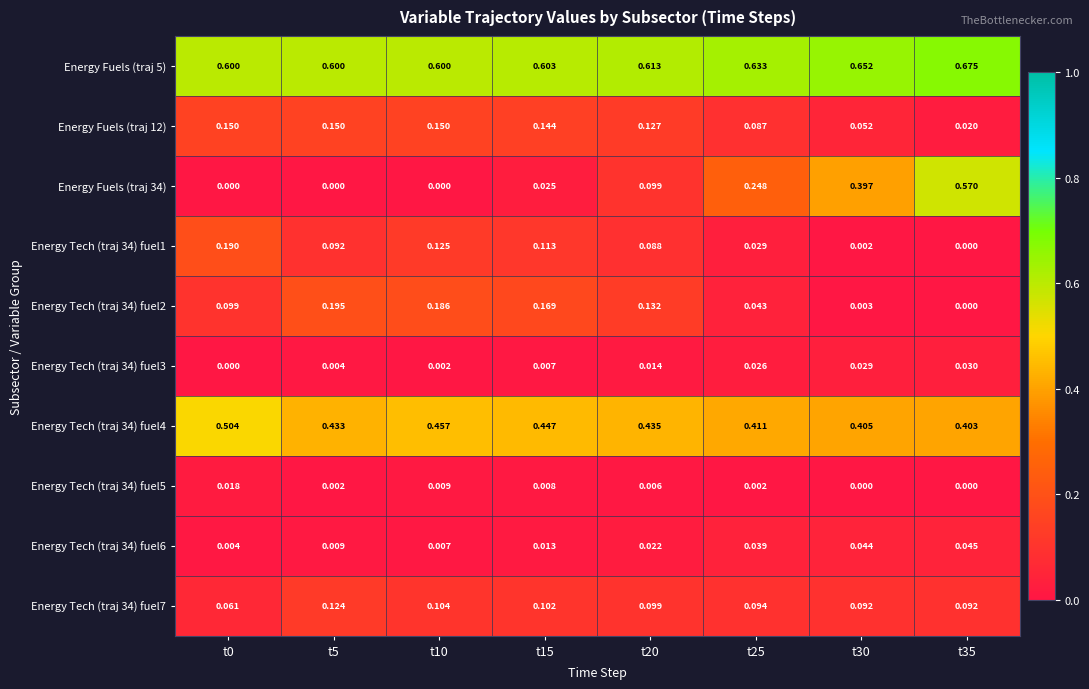

What is the difference between the highest and lowest values at t0?

0.6